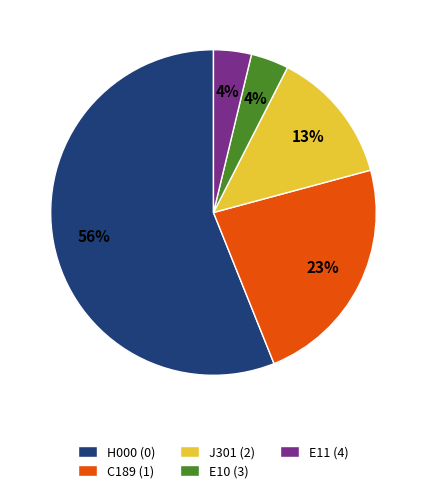

Combined, do E11 (4) and E10 (3) account for over 50%?

No